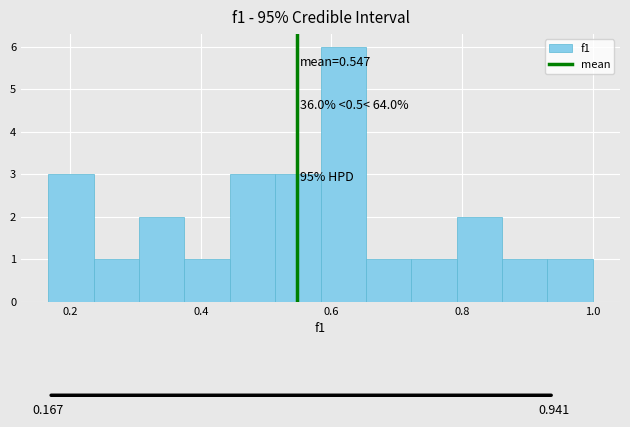

Read against the x-axis, roughly where is the centre of the tallest bar?

0.62